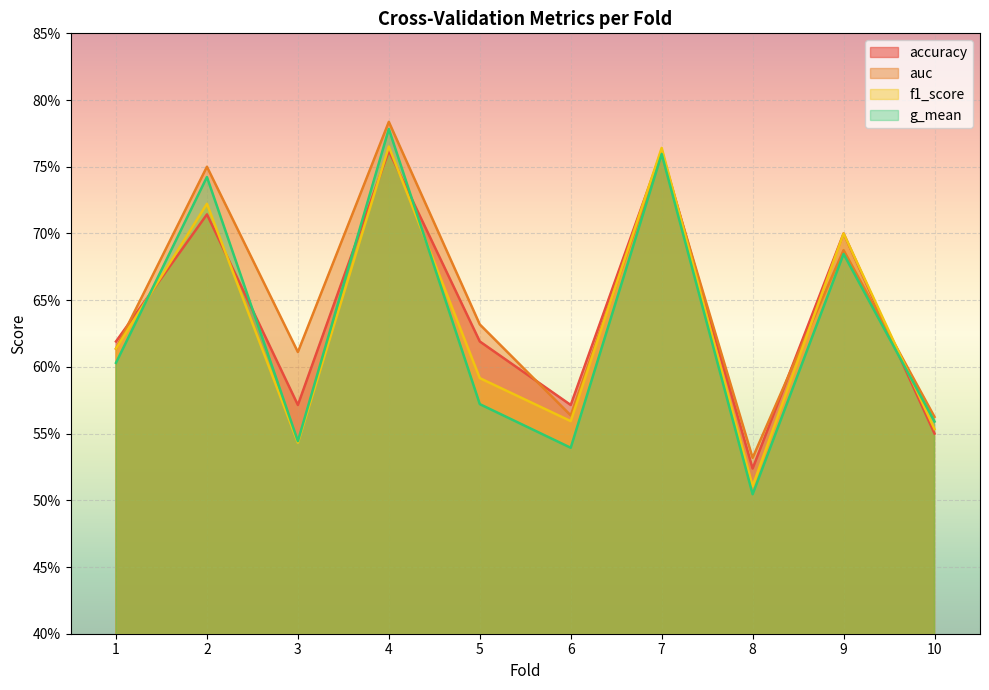

What are all the series names shown in the legend?

accuracy, auc, f1_score, g_mean